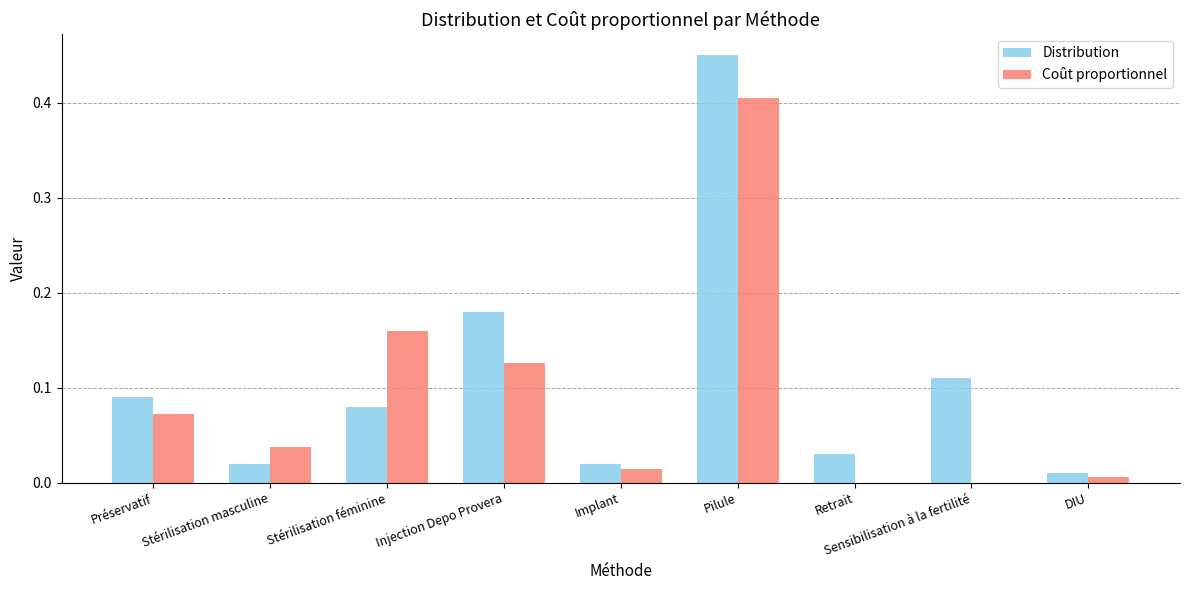

How many categories are shown in the chart?

9